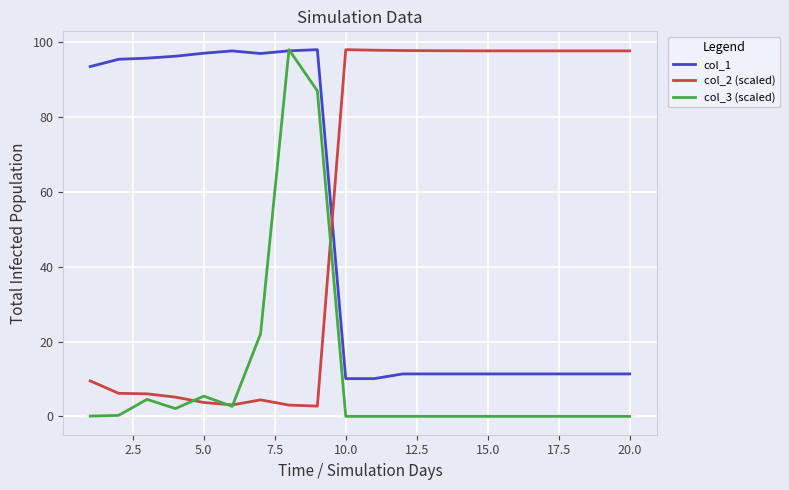

Which series ends up on top after the final intersection of col_2 (scaled) and col_1?

col_2 (scaled)